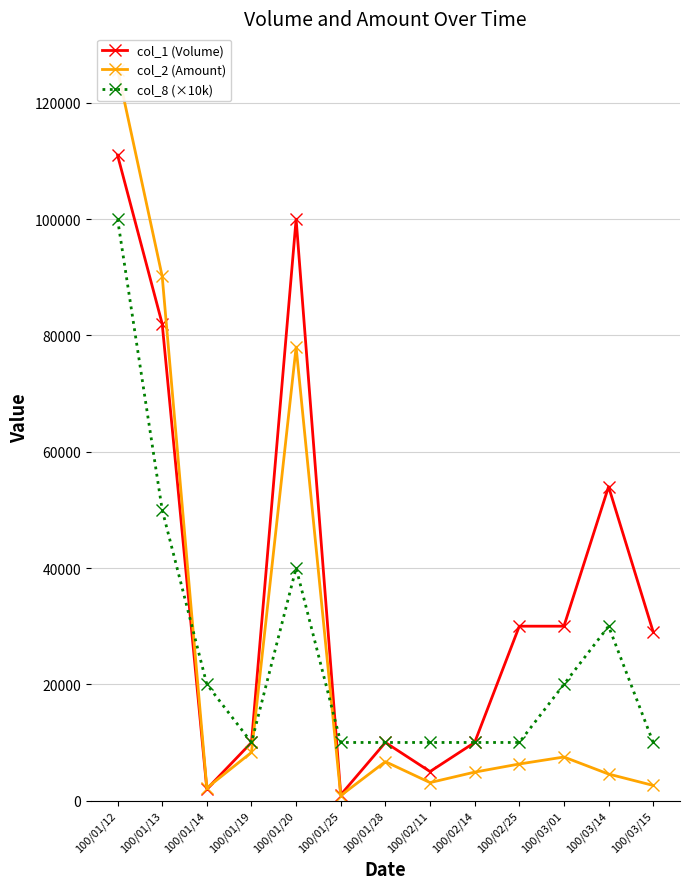

The value of col_2 (Amount) at 100/01/12 is 125720. True or false?

True